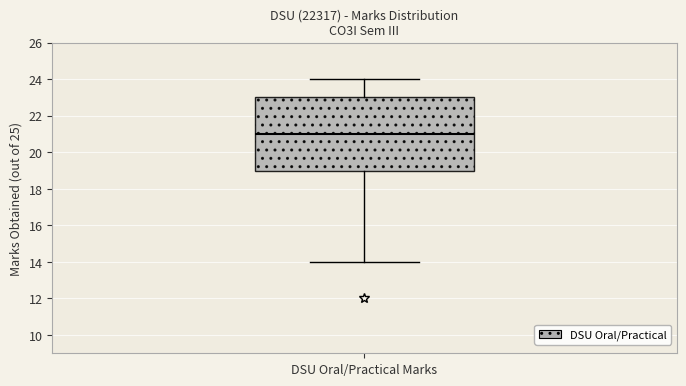

Read this box plot against the y-axis: the position of the median line, the range covered by the box, and the ends of both whiskers. The values are not printed on the chart, so give them approximately, as read against the axis.

median 21, box 19 to 23, whiskers 14 to 24